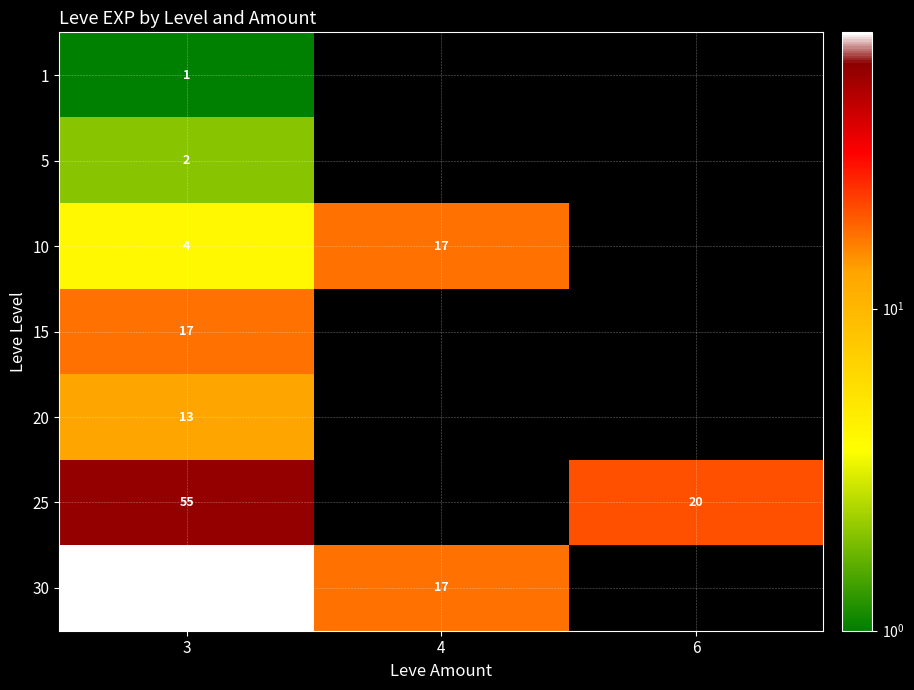

At how many categories does at least one series exceed 56?

1